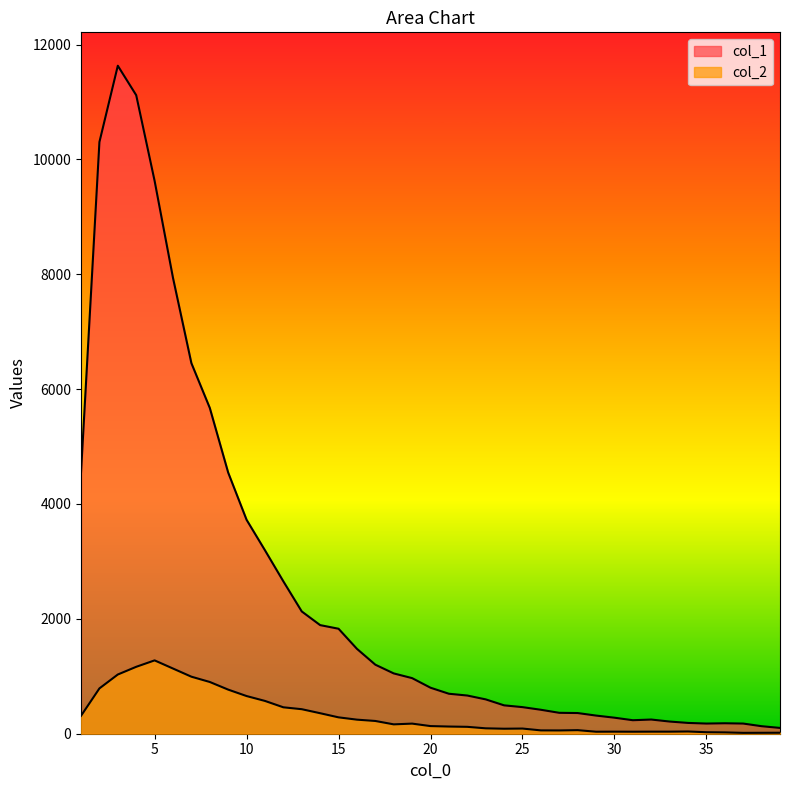

True or false: col_1 has a value of 5327 at 4.

False